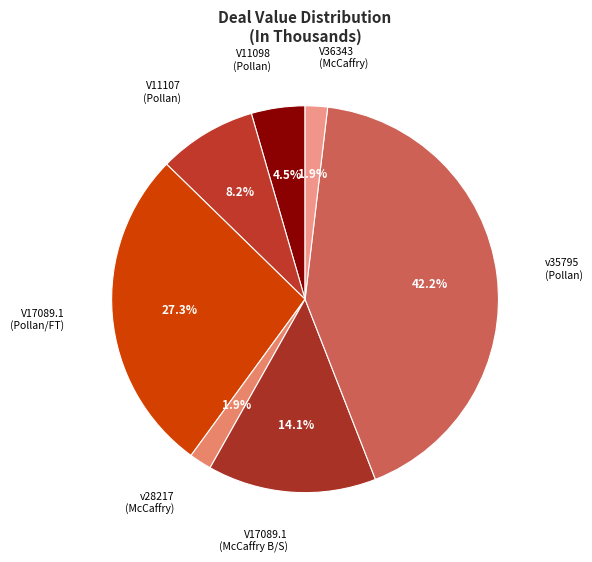

Is the sum of V17089.1 (Pollan/FT) and v35795 (Pollan) greater than half?

Yes